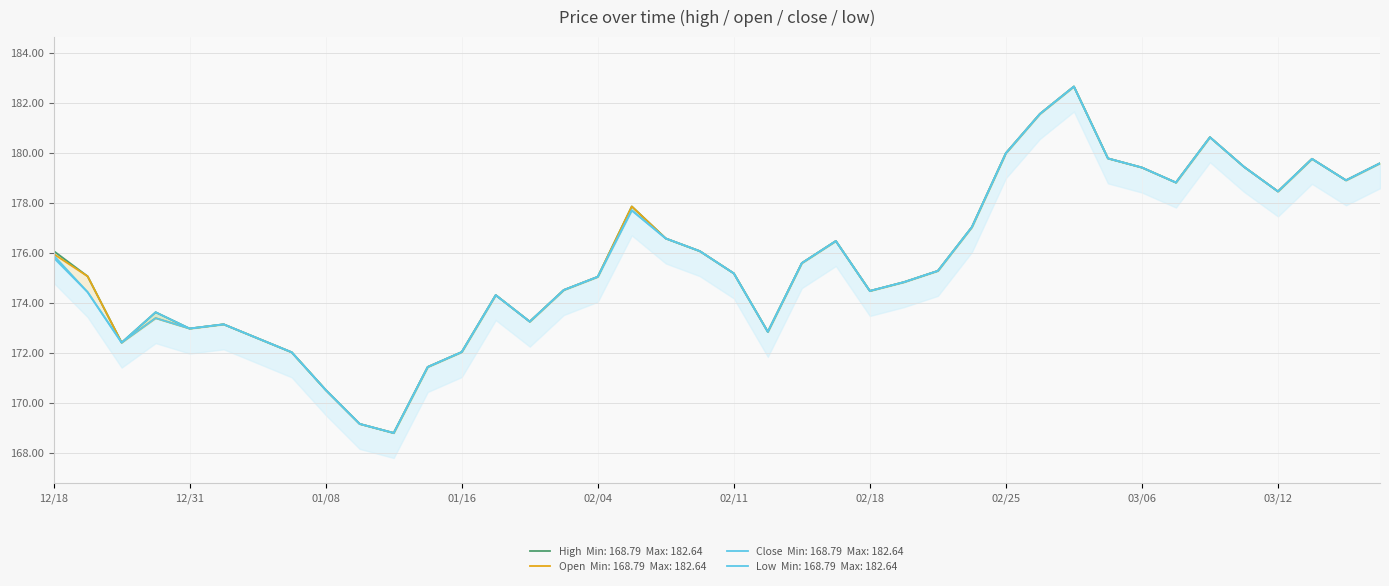

How many interior local valleys does the high series have?

9